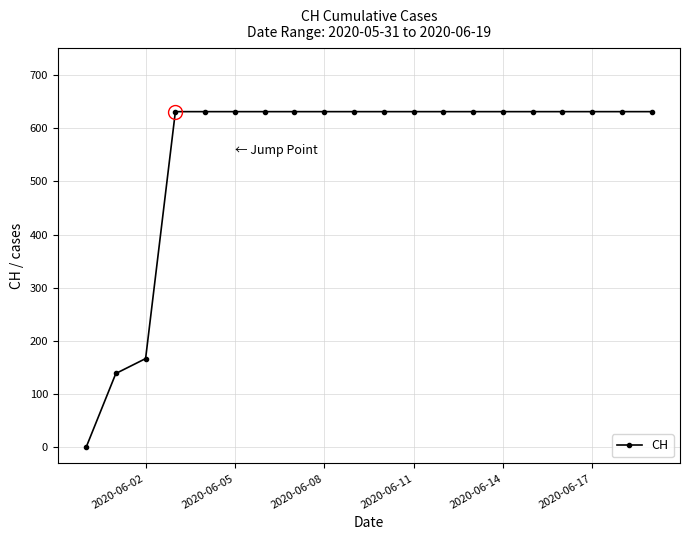

What is the average value?

552